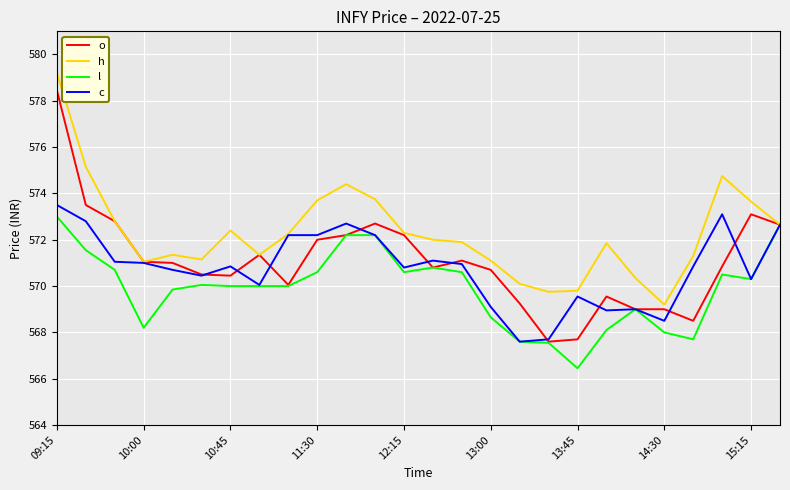

Which series has the largest range (max minus min)?

o